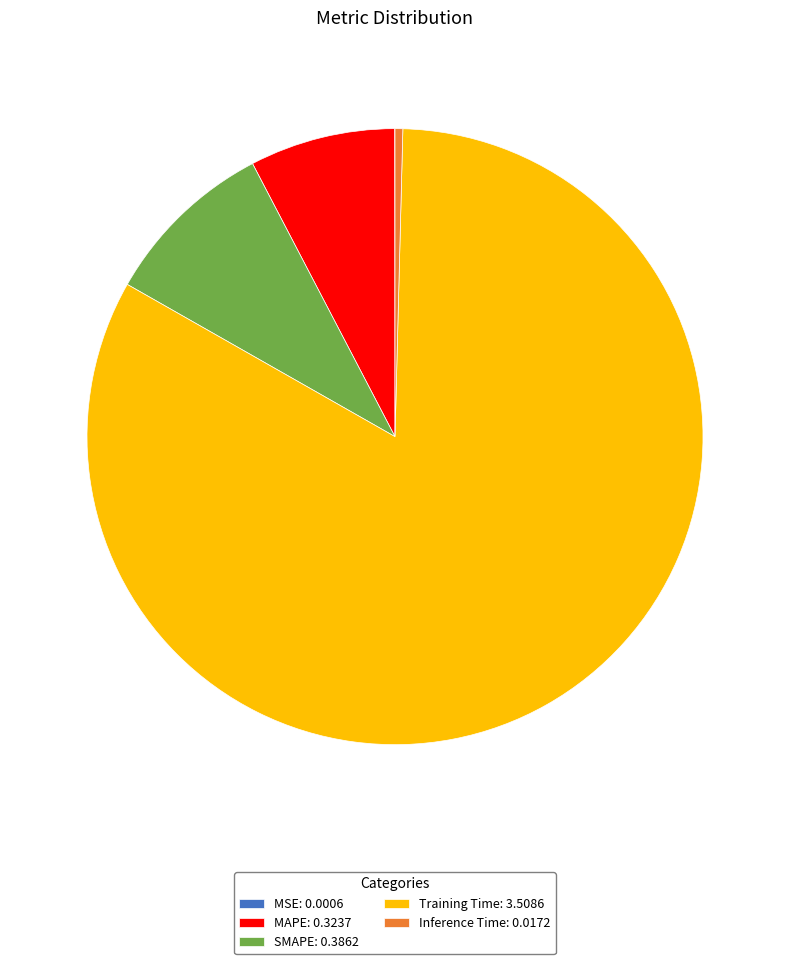

Which slice represents more than half of the pie?

Training Time